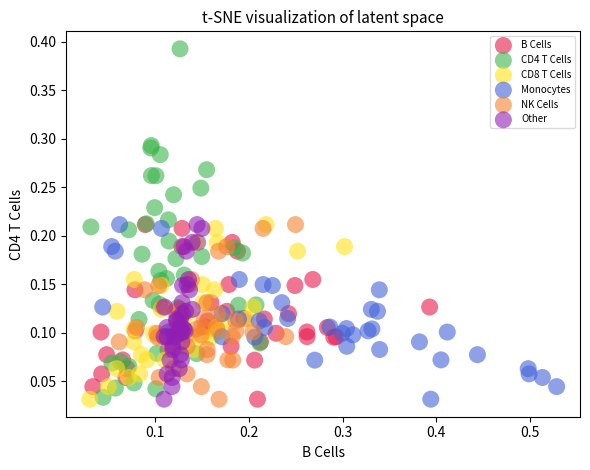

Which series has the widest spread of Y values?

CD4 T Cells